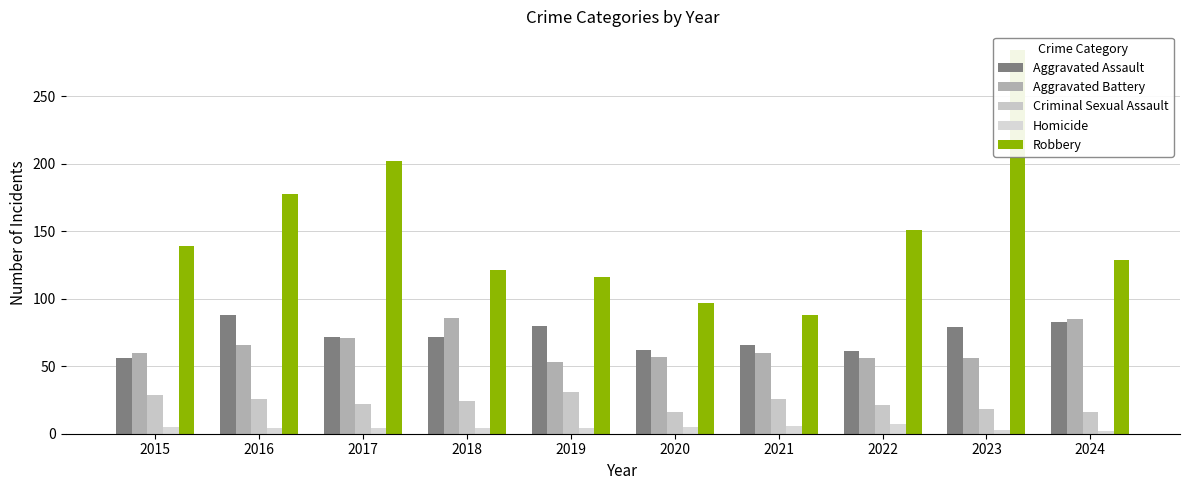

What is the highest value of the Aggravated Battery series?

86